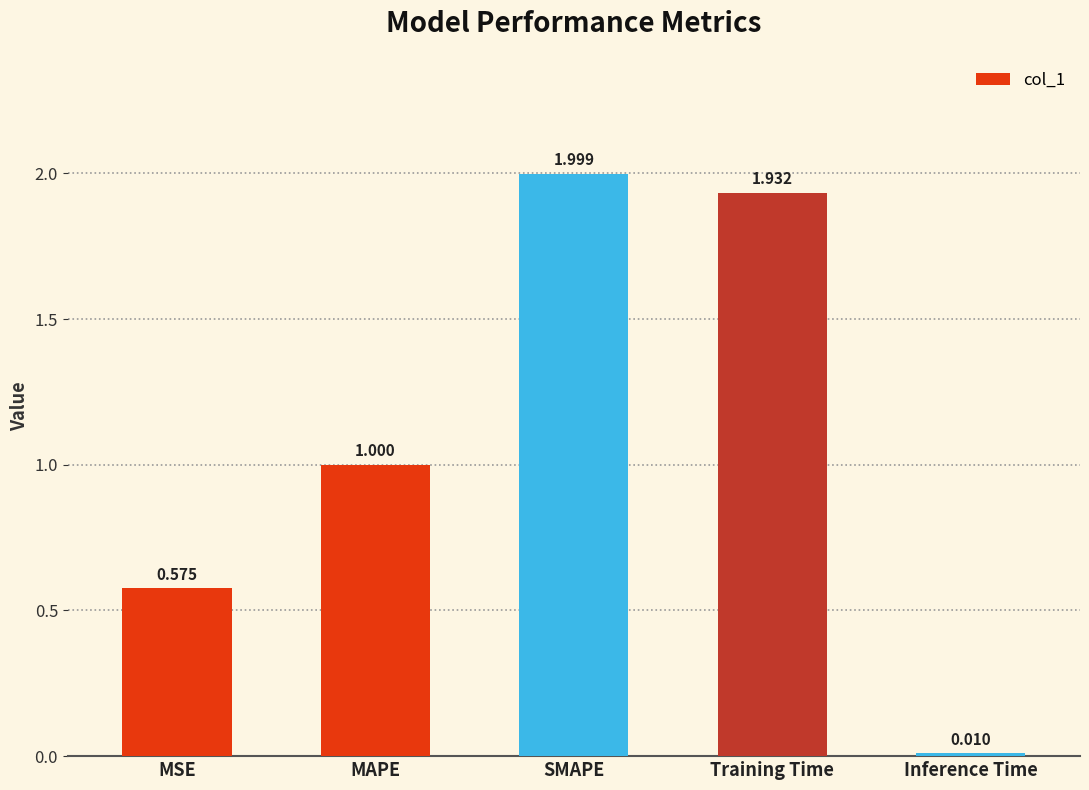

What position from the right is MAPE?

4